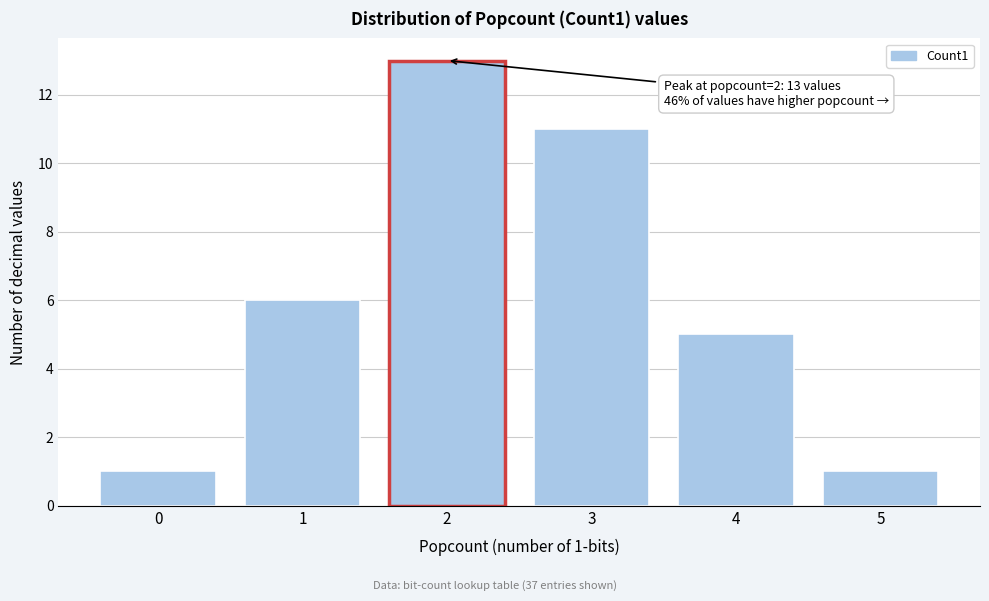

Reading right to left, extract all data points from this chart.

1	5	11	13	6	1